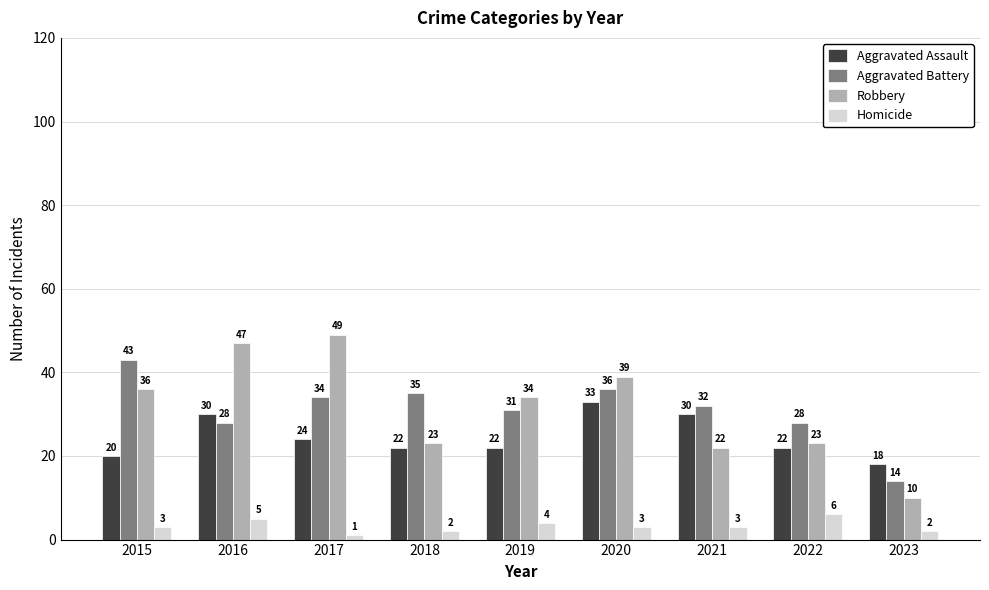

Count the number of data series in this chart.

4